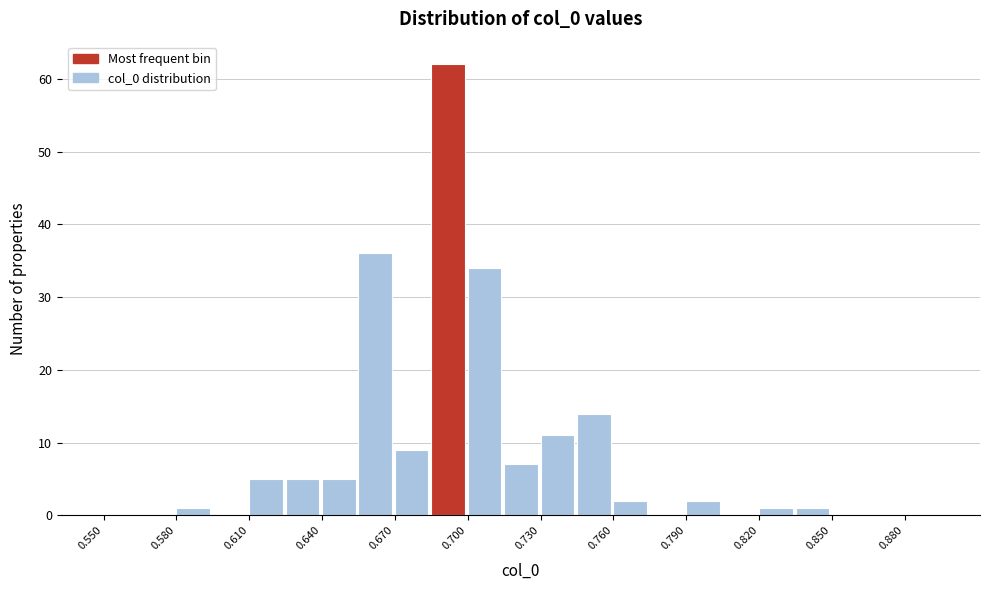

Read against the x-axis, roughly where is the centre of the tallest bar?

0.690